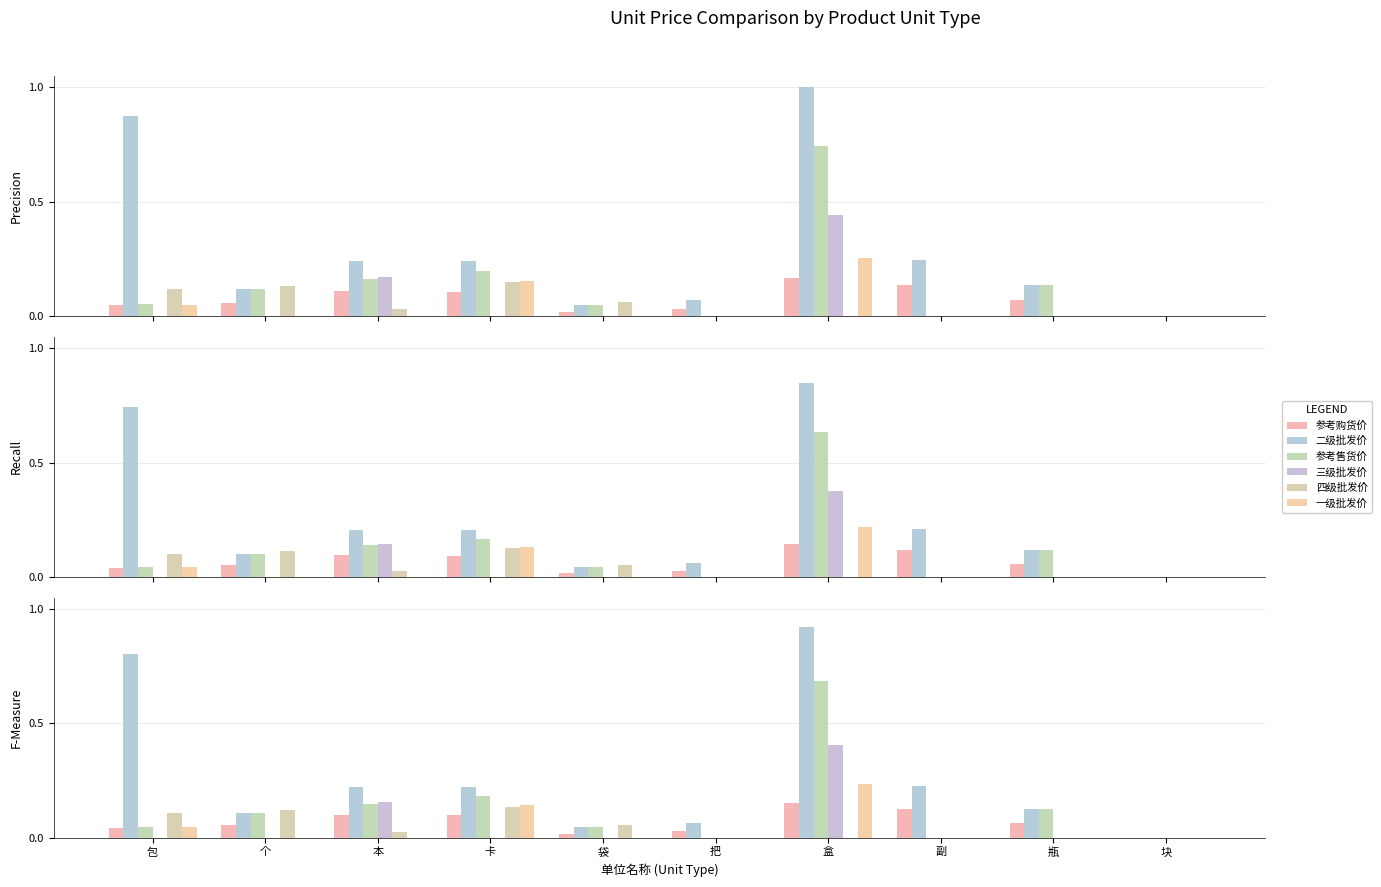

Are the bars horizontal?

No